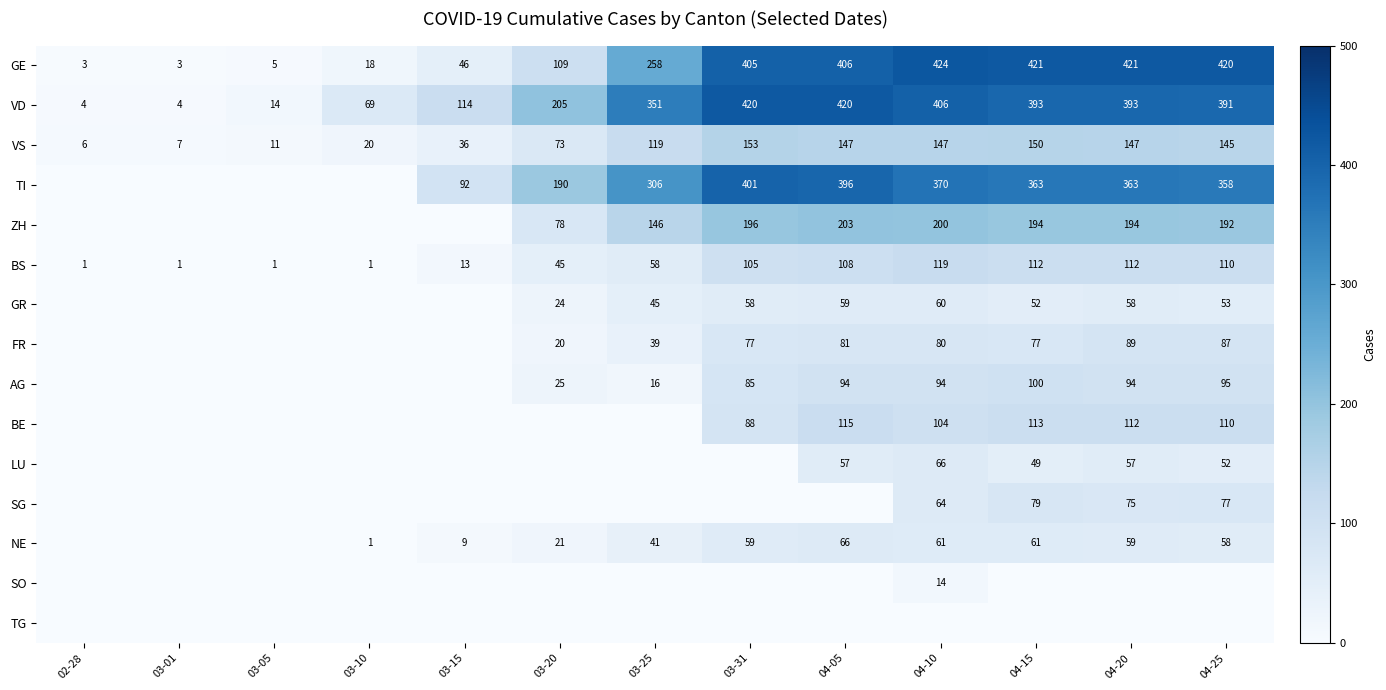

How many values in the VD series are below 351?

6